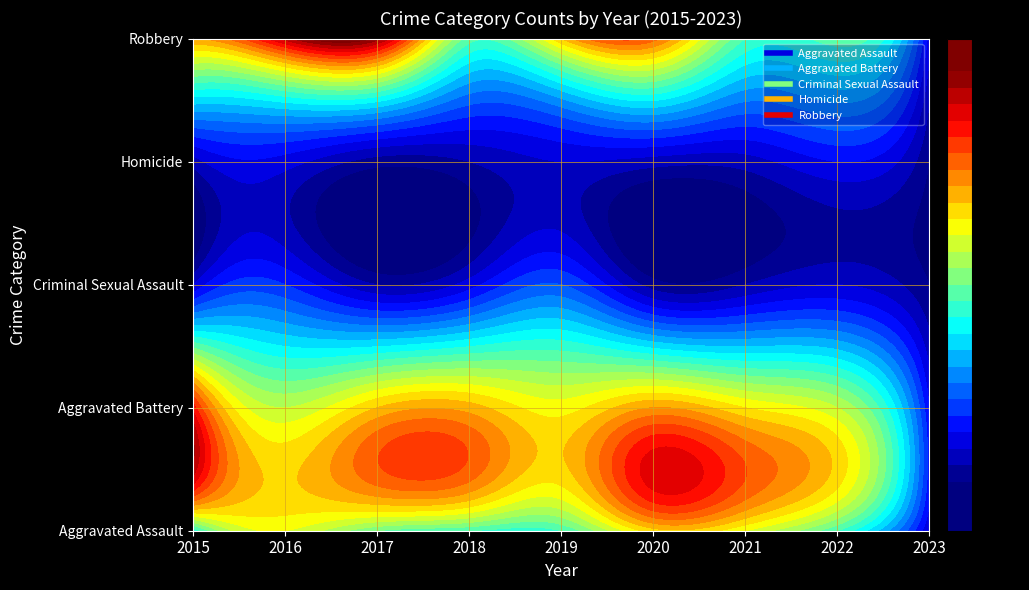

Reading left to right, what are all the values shown in this chart?

Aggravated Assault: 2015=20	2016=30	2017=24	2018=22	2019=22	2020=33	2021=30	2022=22	2023=4
Aggravated Battery: 2015=43	2016=28	2017=34	2018=35	2019=31	2020=36	2021=32	2022=28	2023=6
Criminal Sexual Assault: 2015=4	2016=8	2017=2	2018=5	2019=10	2020=1	2021=2	2022=4	2023=0
Homicide: 2015=3	2016=5	2017=1	2018=2	2019=4	2020=3	2021=3	2022=6	2023=0
Robbery: 2015=36	2016=47	2017=49	2018=23	2019=34	2020=39	2021=22	2022=23	2023=5